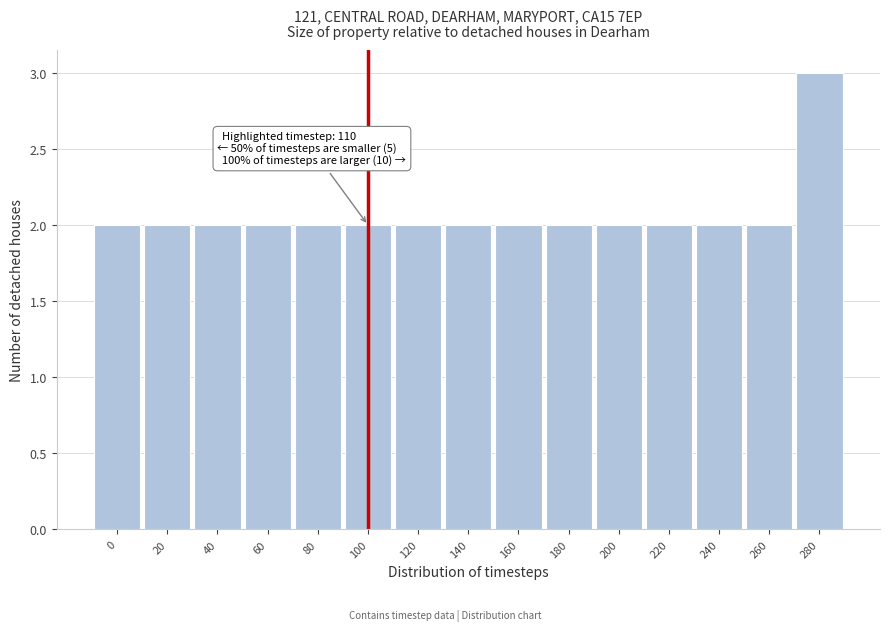

Reading left to right, extract all data points from this chart.

2	2	2	2	2	2	2	2	2	2	2	2	2	2	3